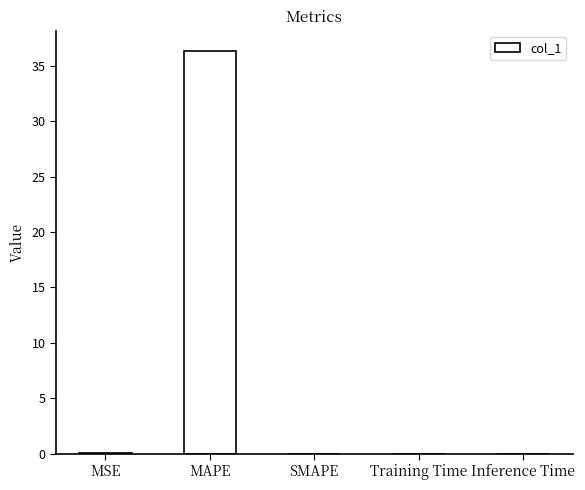

Which category has the highest value across all series?

MAPE